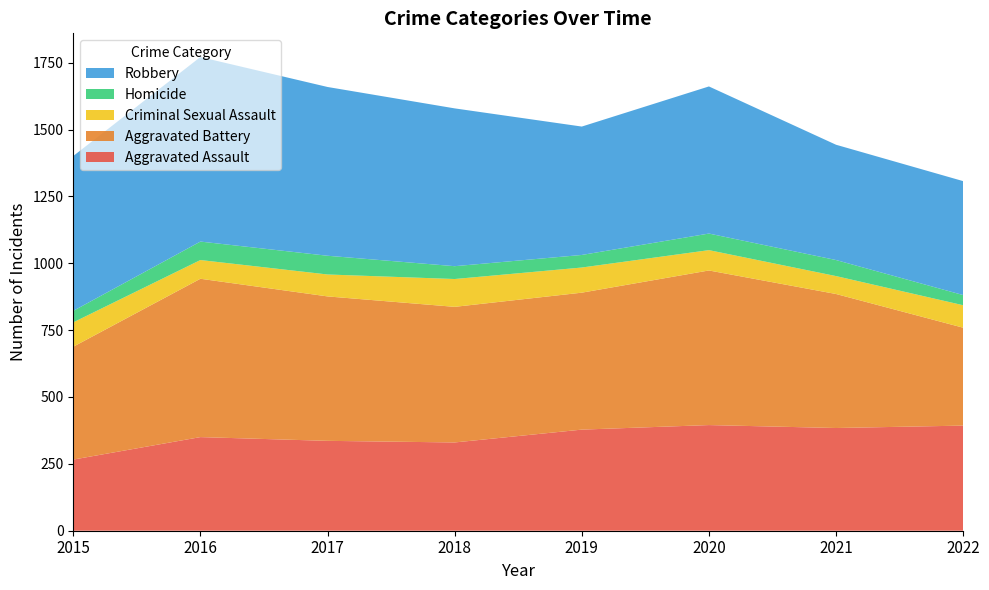

Reading left to right, what are all the values shown in this chart?

Aggravated Assault: 2015=266	2016=350	2017=336	2018=330	2019=378	2020=395	2021=384	2022=393
Aggravated Battery: 2015=422	2016=592	2017=540	2018=507	2019=512	2020=578	2021=501	2022=366
Criminal Sexual Assault: 2015=91	2016=70	2017=82	2018=104	2019=94	2020=76	2021=67	2022=84
Homicide: 2015=43	2016=69	2017=70	2018=48	2019=47	2020=62	2021=60	2022=38
Robbery: 2015=579	2016=690	2017=631	2018=590	2019=480	2020=550	2021=431	2022=426